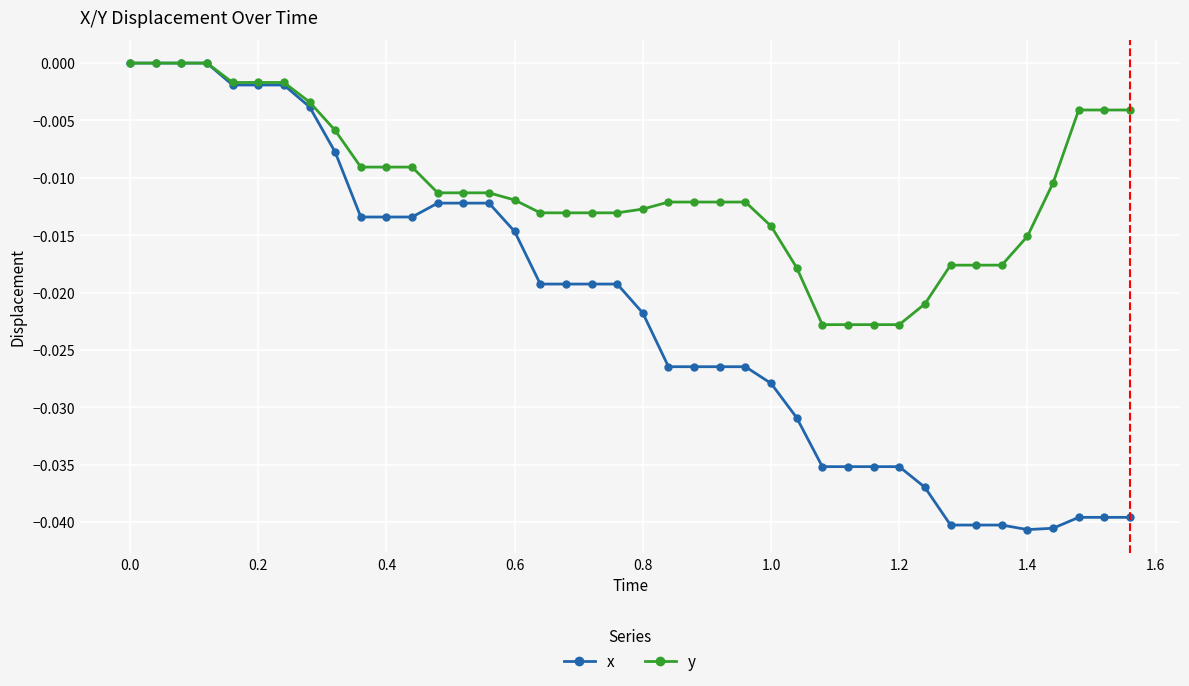

Which series has the largest range (max minus min)?

x